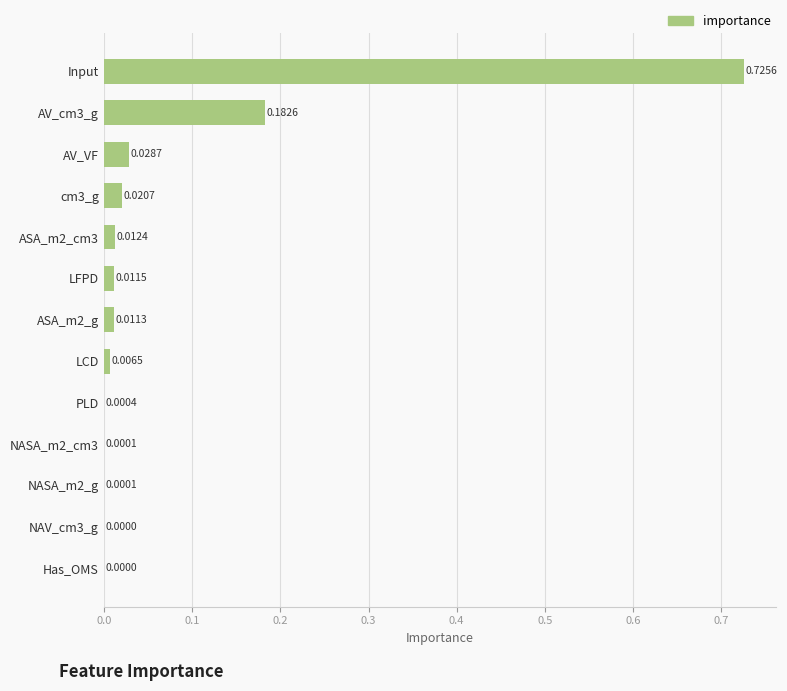

Between NAV_cm3_g and Input, which is larger?

Input